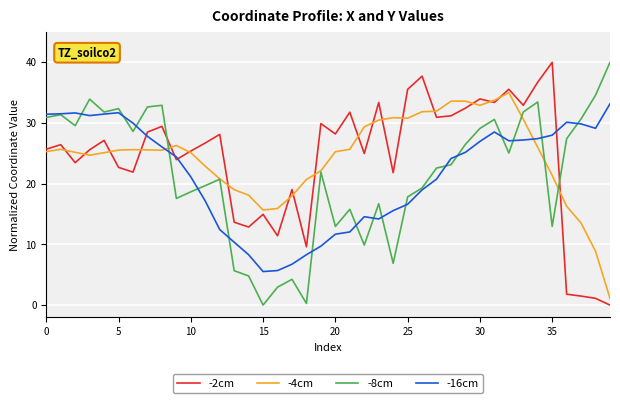

How many times do -2cm and -8cm cross each other?

2